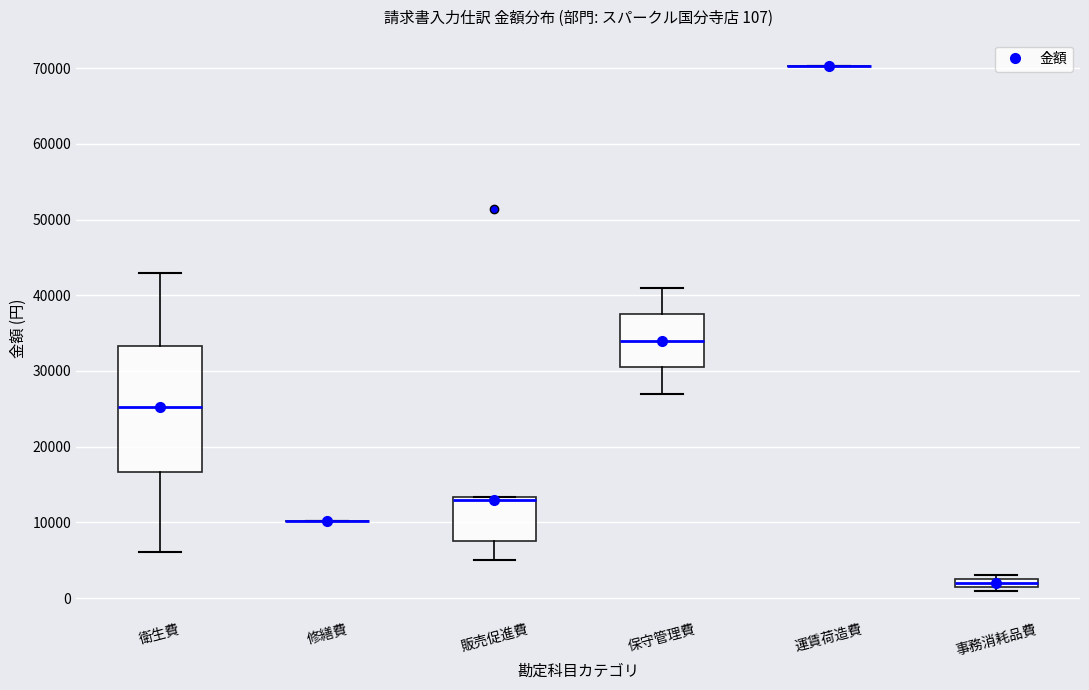

Comparing the boxes themselves (not the whiskers), which one is the tallest?

衛生費